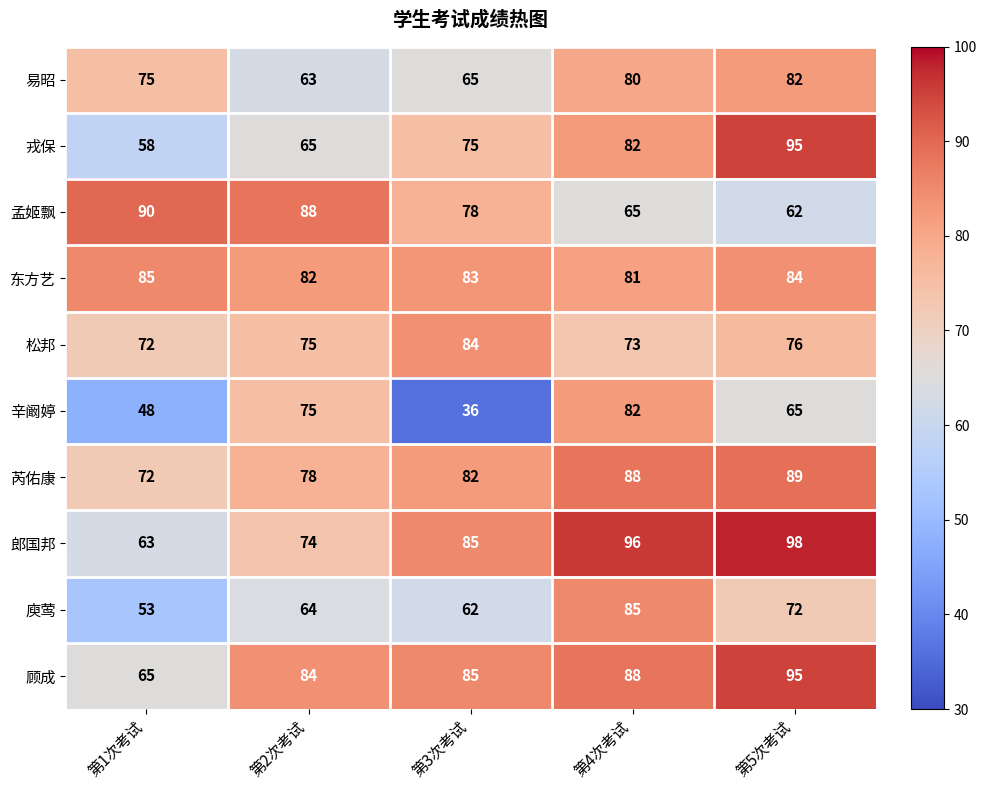

What is the difference between the highest and lowest values at 第2次考试?

25